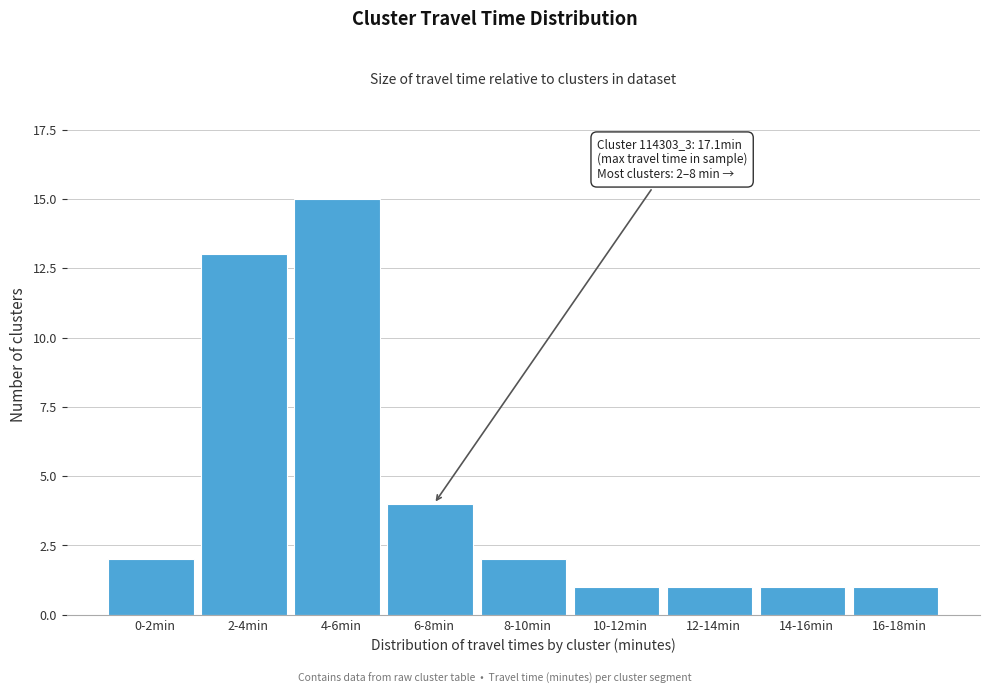

Reading right to left, list all the values displayed in this chart.

1	1	1	1	2	4	15	13	2